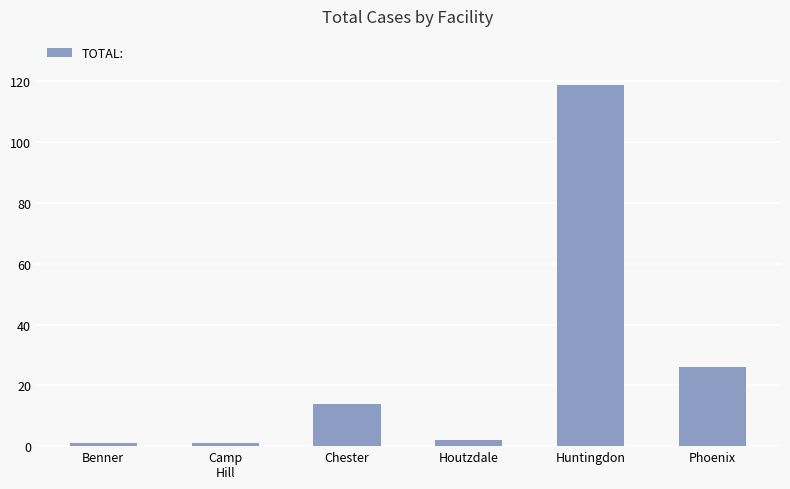

What is the average value?

27